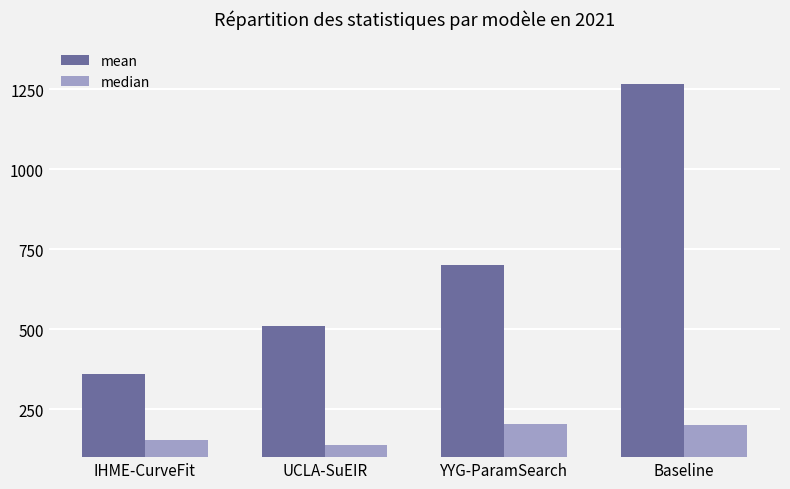

Are the bars horizontal?

No